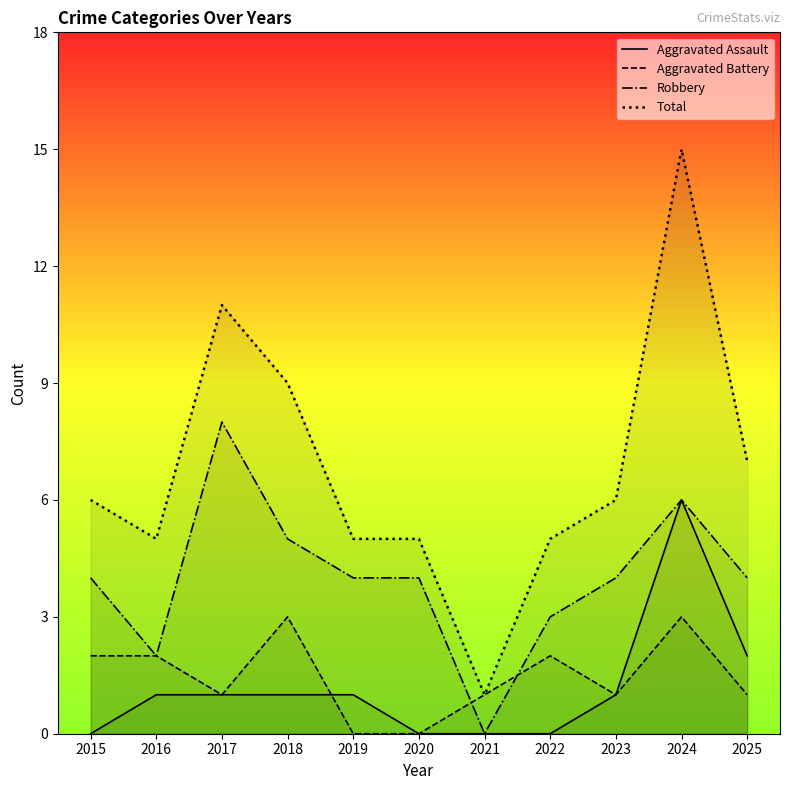

Is it true that Aggravated Assault equals 1 at 2016?

True